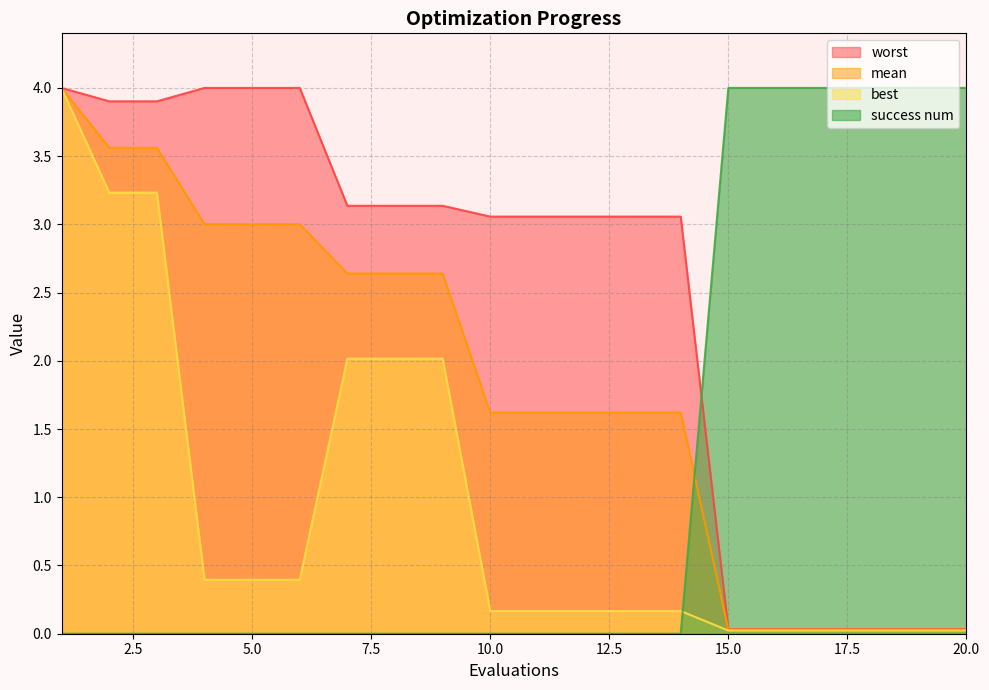

Is it true that mean equals 0.4 at 11?

False